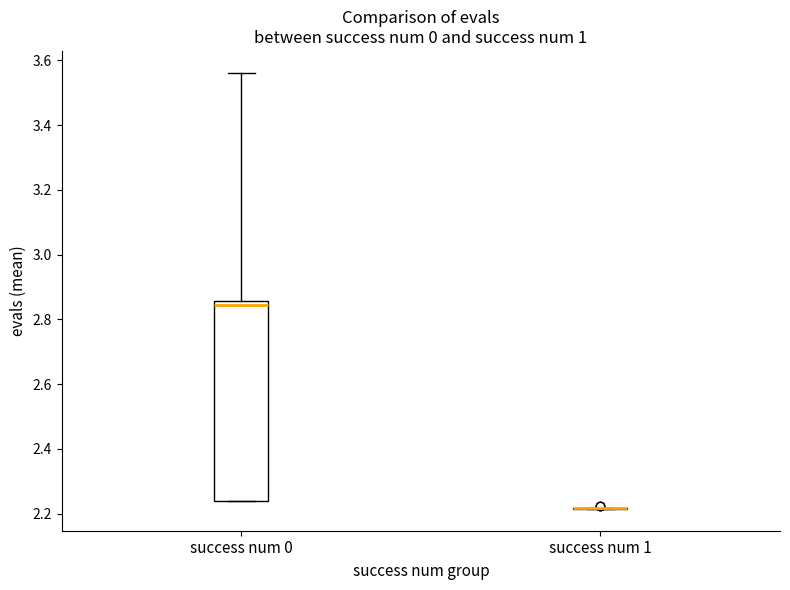

Reading left to right, read every box against the y-axis: the position of its median line, the range the box covers, and the ends of its whiskers. The values are not printed on the chart, so give them approximately, as read against the axis.

success num 0: median 2.84, box 2.24 to 2.86, whiskers 2.24 to 3.56
success num 1: box collapsed to a line at 2.22, whiskers 2.22 to 2.22